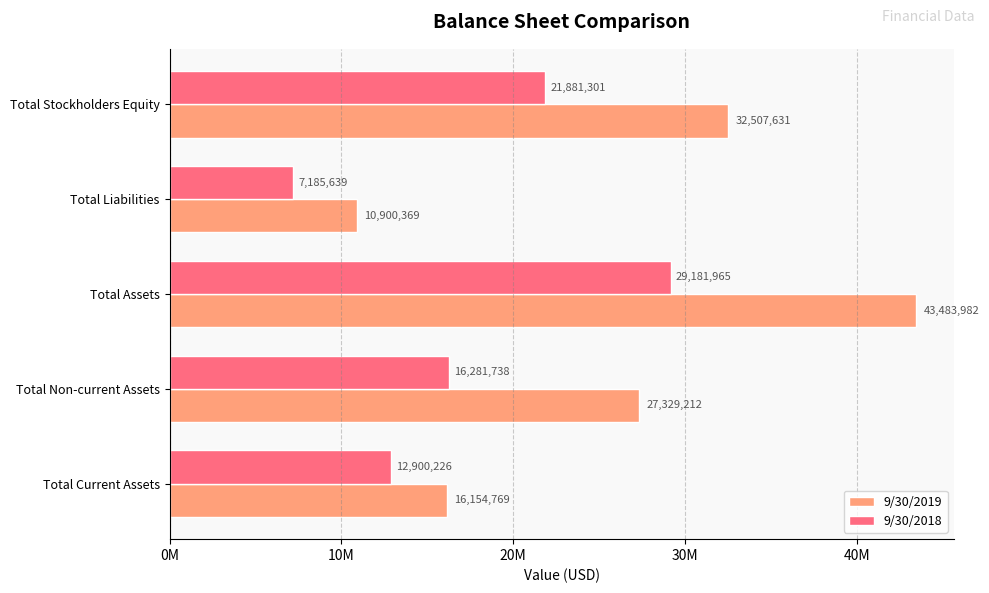

List the series in order of their peak value, highest first.

9/30/2019, 9/30/2018